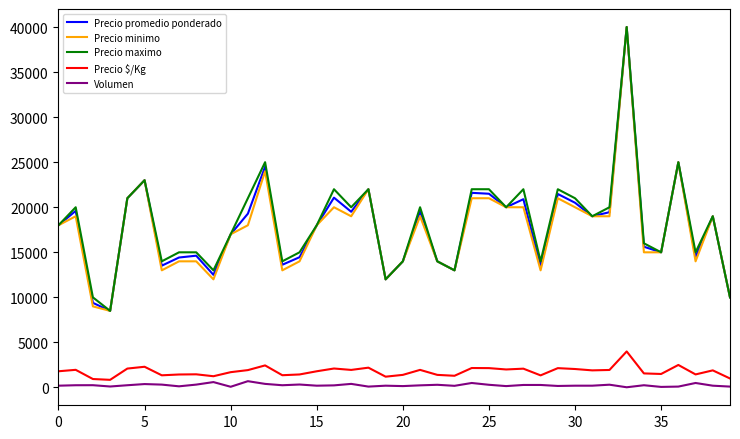

What is the greatest value displayed?

40000